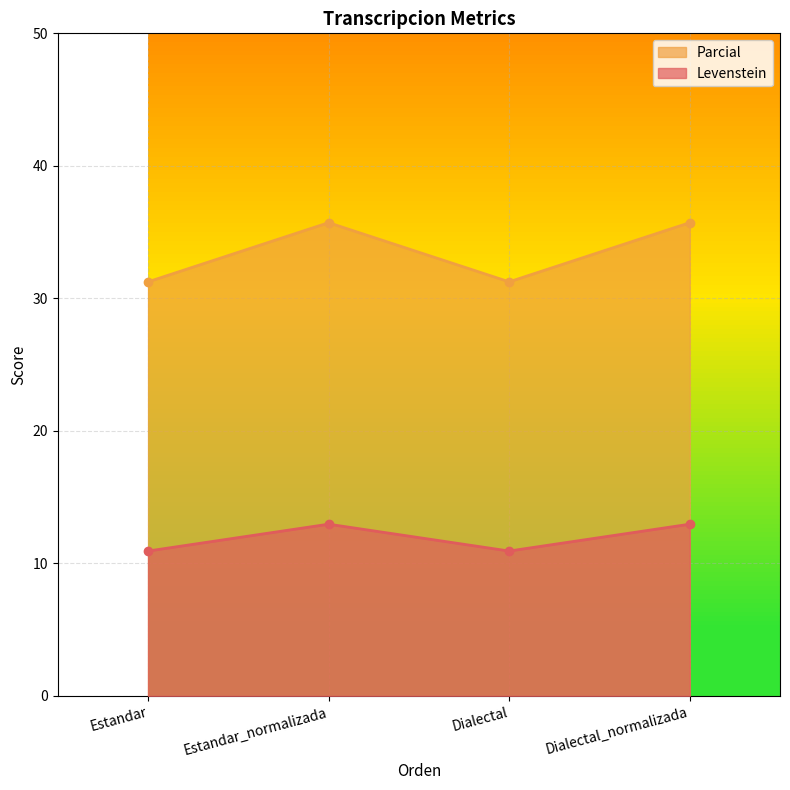

What is the difference between the maximum and second lowest values in the Levenstein series?

2.0